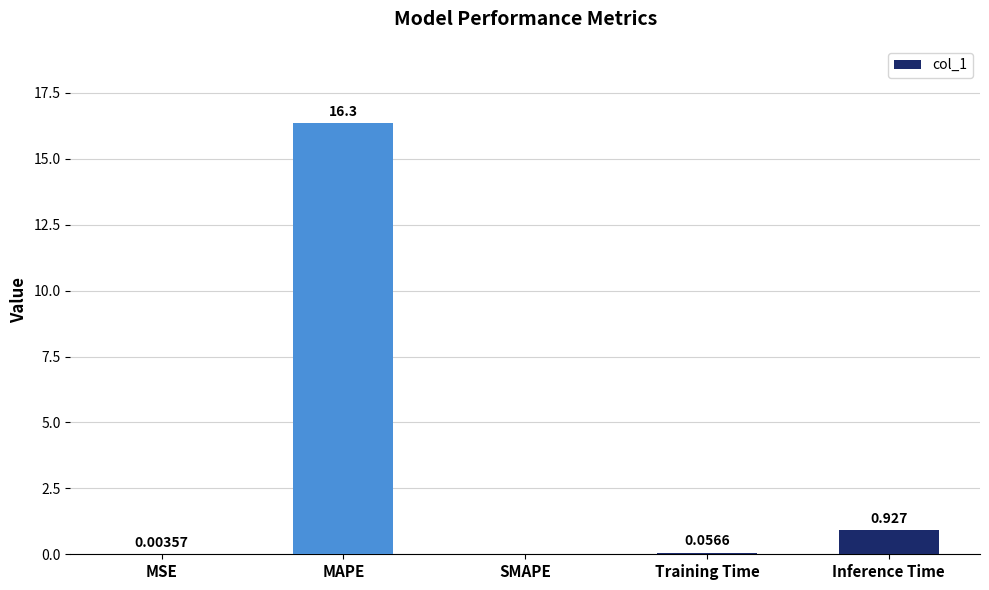

What value does the data have at MAPE?

16.3